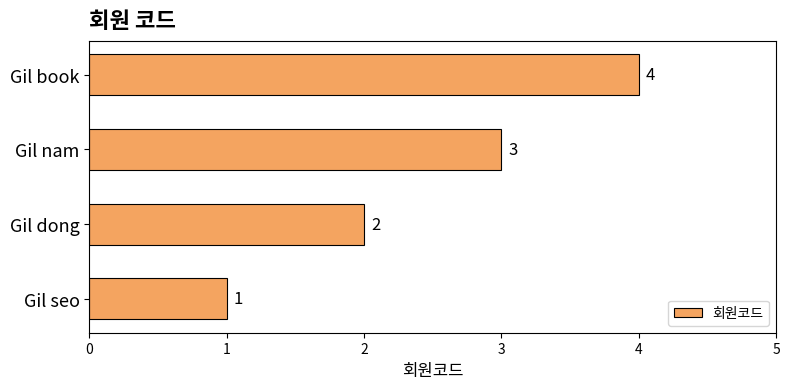

What is the sum of all values?

10